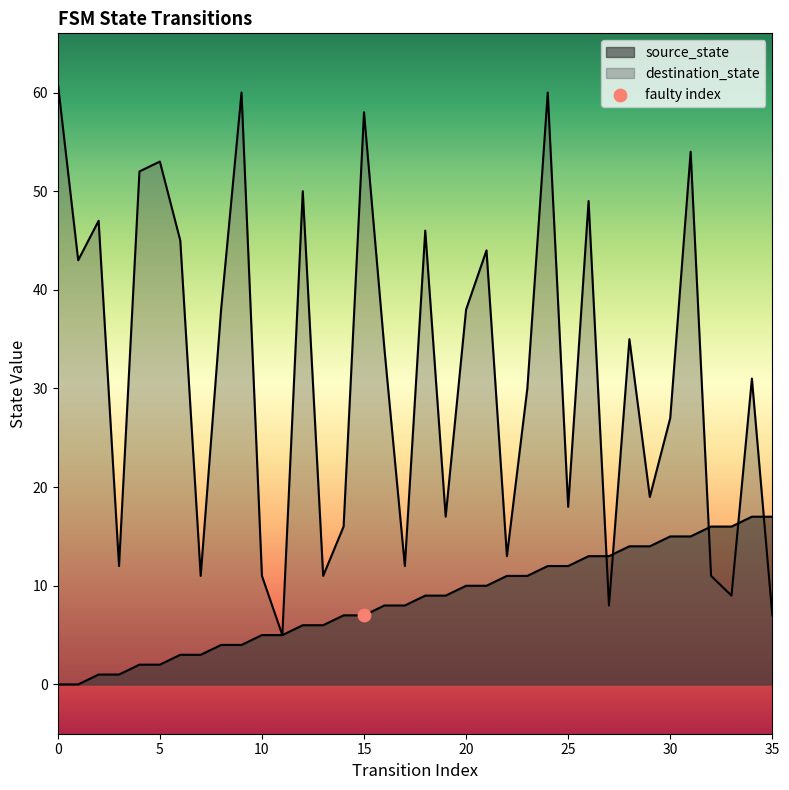

At which category is the sum across all series the highest?

24